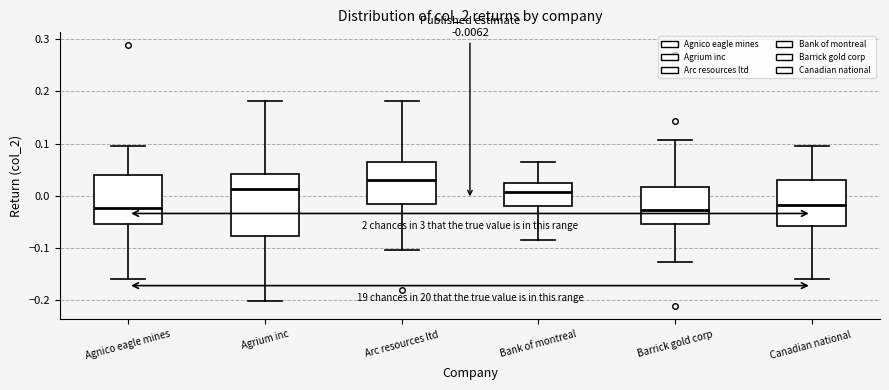

Which box's median line is the highest?

Arc resources ltd